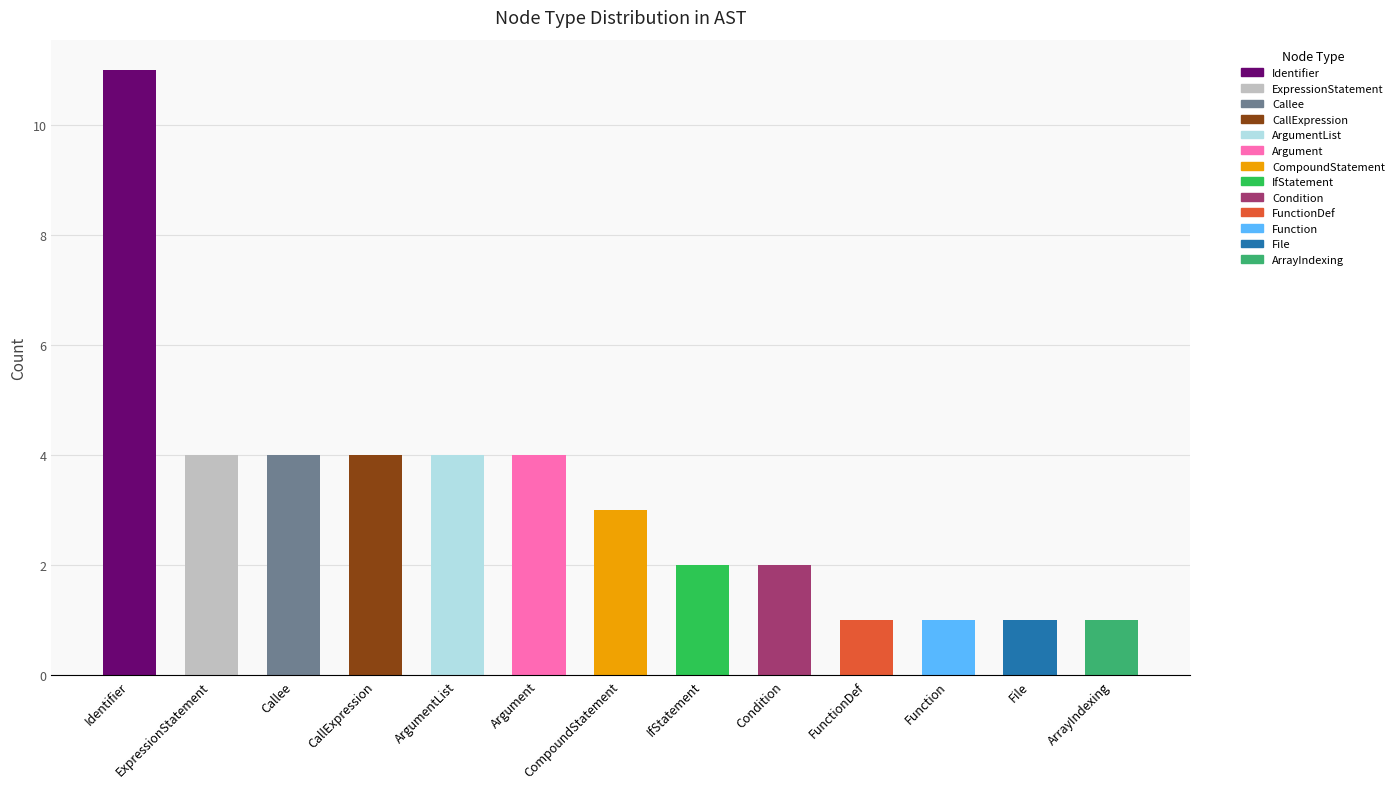

What is the approximate value at CompoundStatement?

3